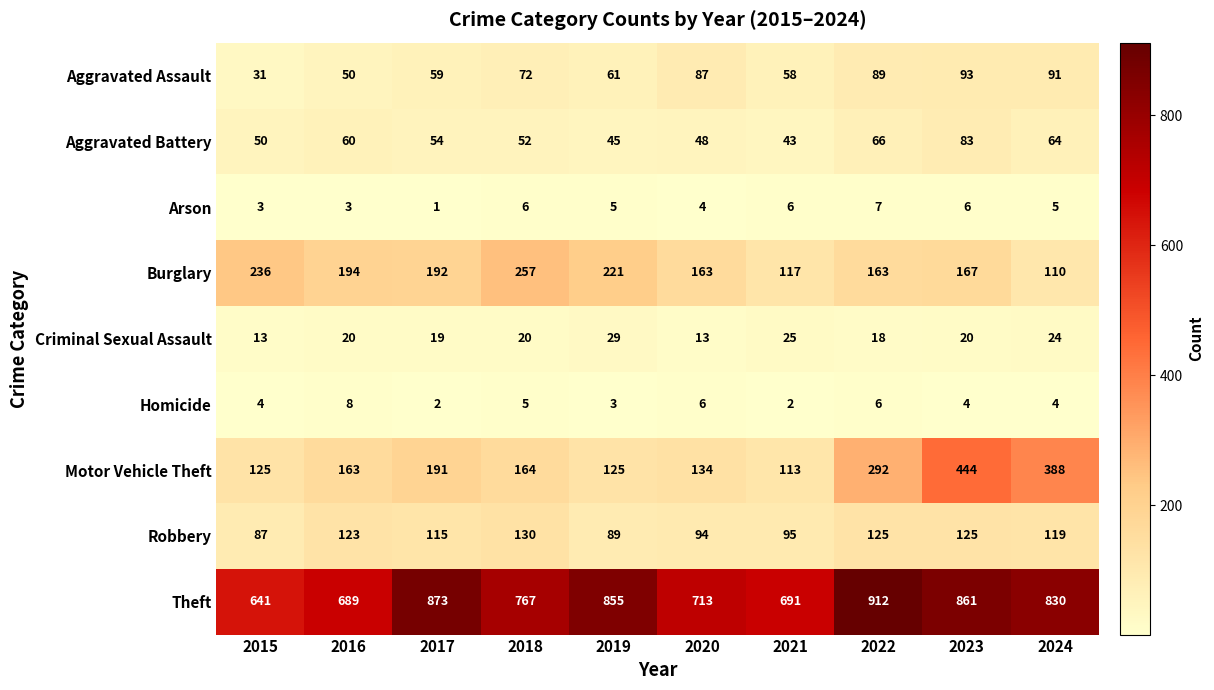

At which label is Aggravated Assault closest to 62?

2019